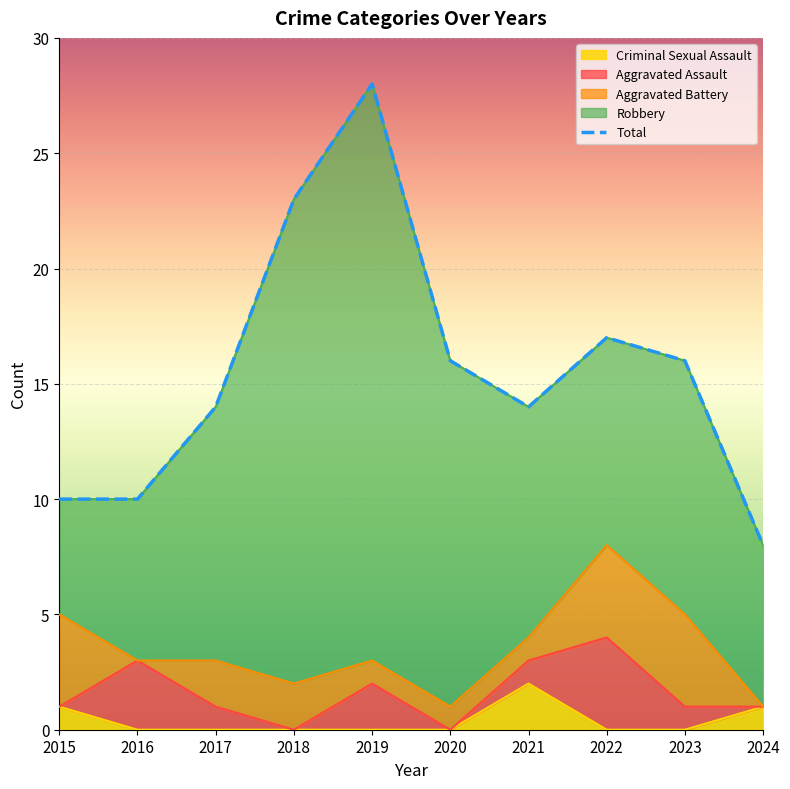

Between 2021 and 2015, which is larger?

2021